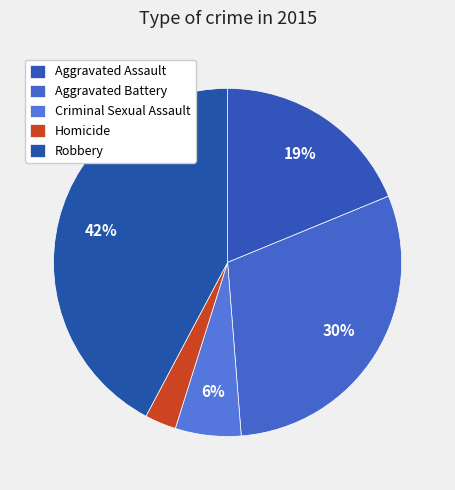

The Robbery slice represents 42% of the pie. True or false?

True